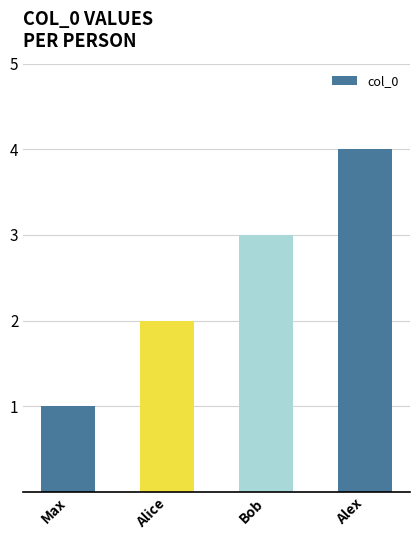

Between Alex and Bob, which is larger?

Alex